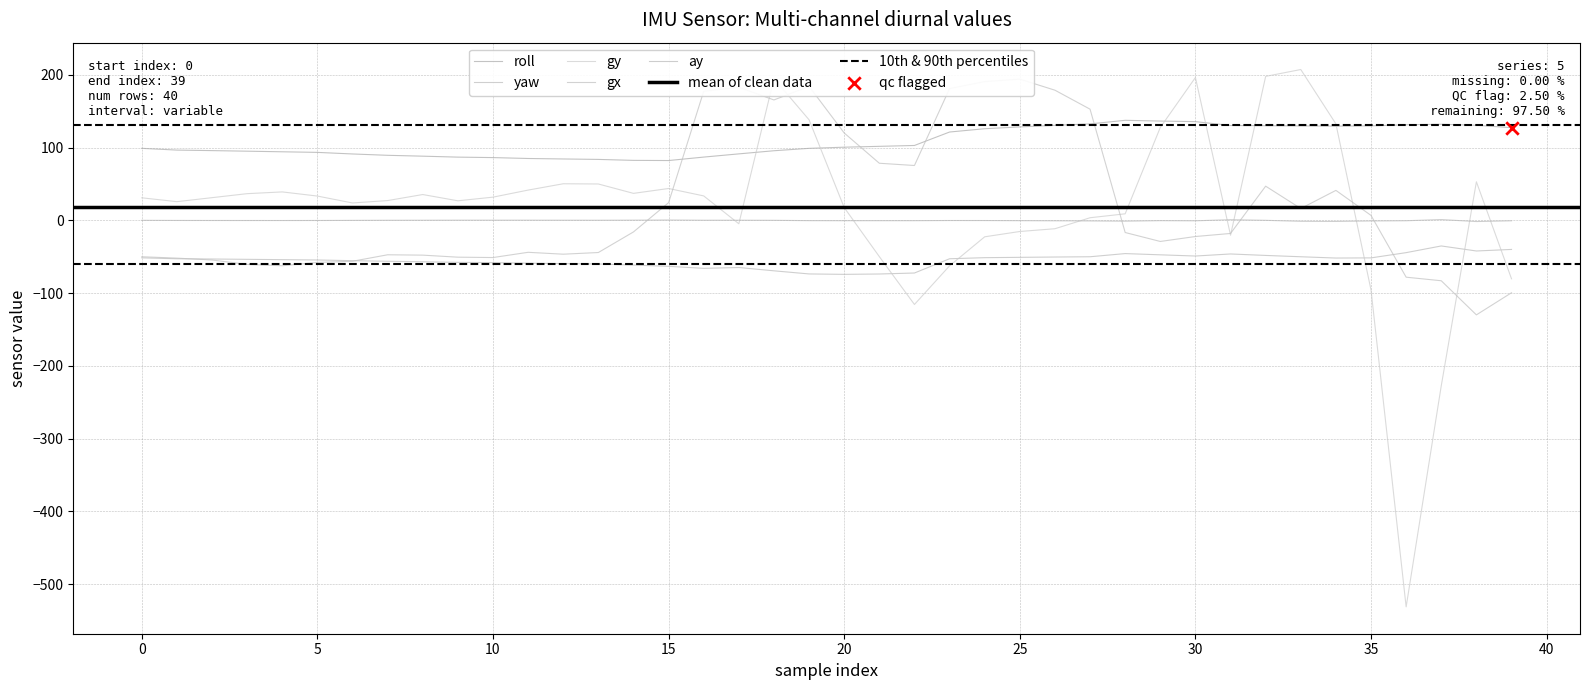

What are all the series names shown in the legend?

roll, yaw, gy, gx, ay